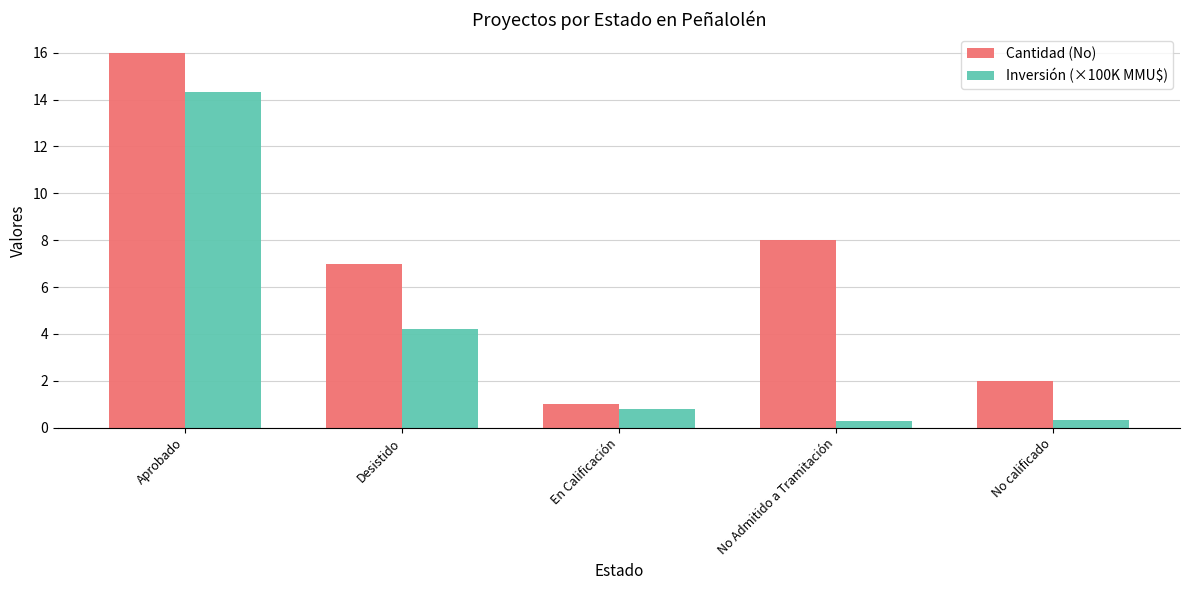

How many categories are shown in the chart?

5